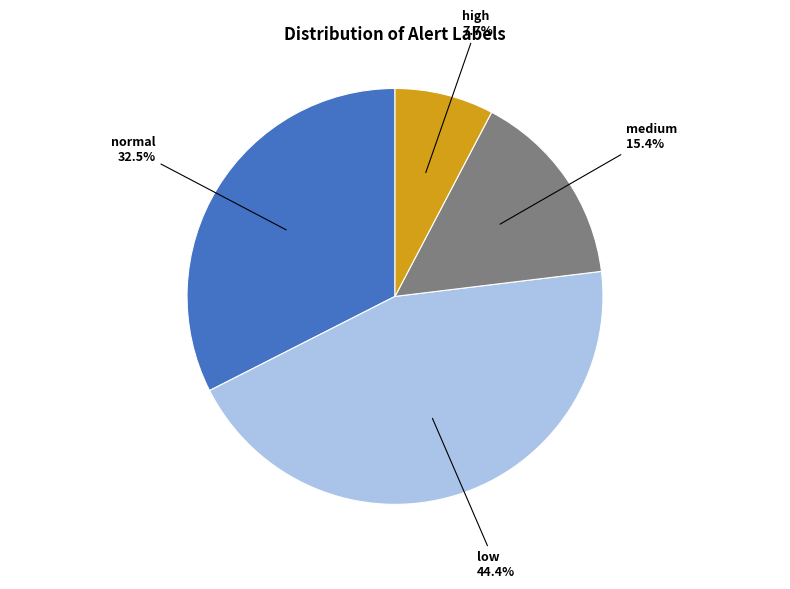

Does high account for over 50% of the chart?

No